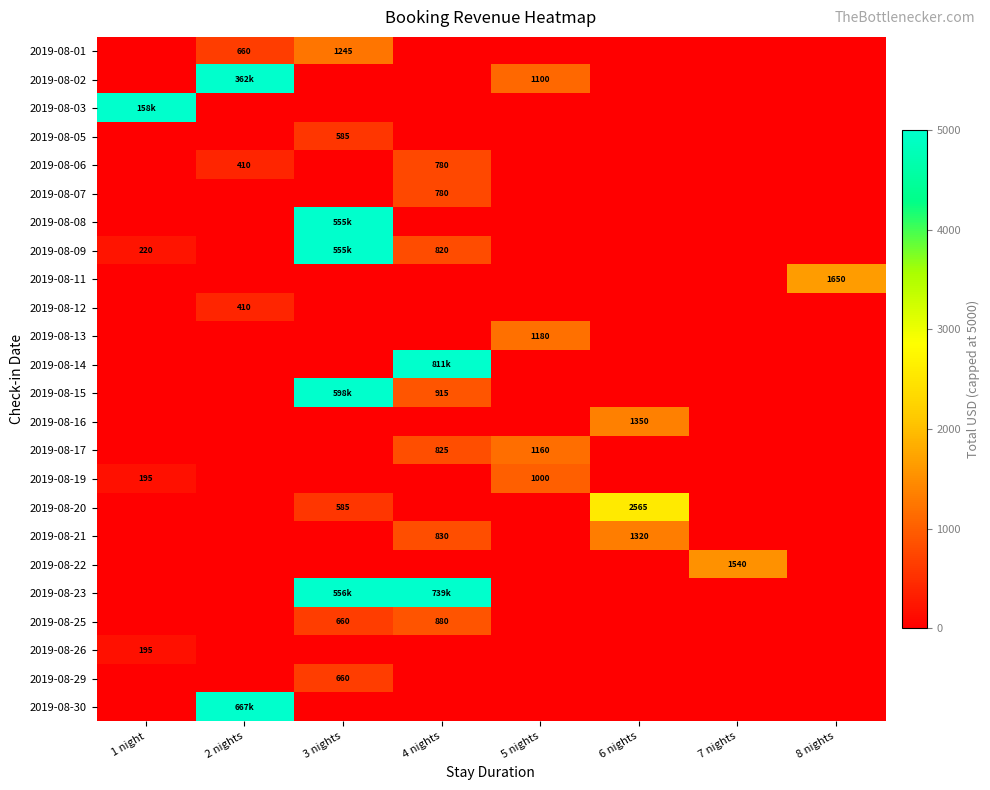

The value of 2019-08-06 at 4 nights is 780. True or false?

True